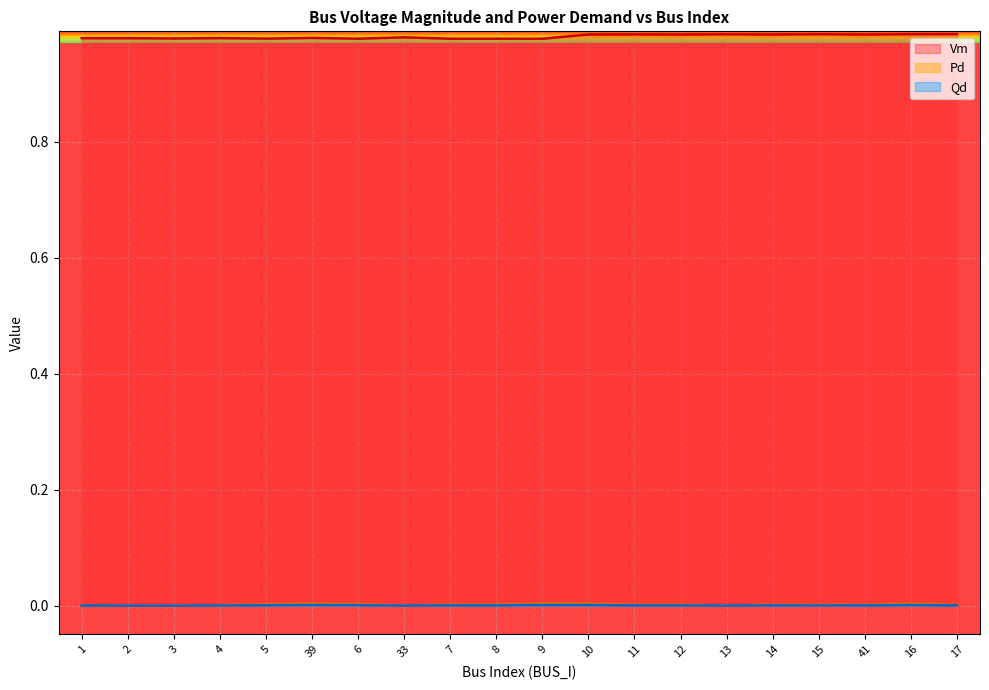

Count the number of data series in this chart.

3